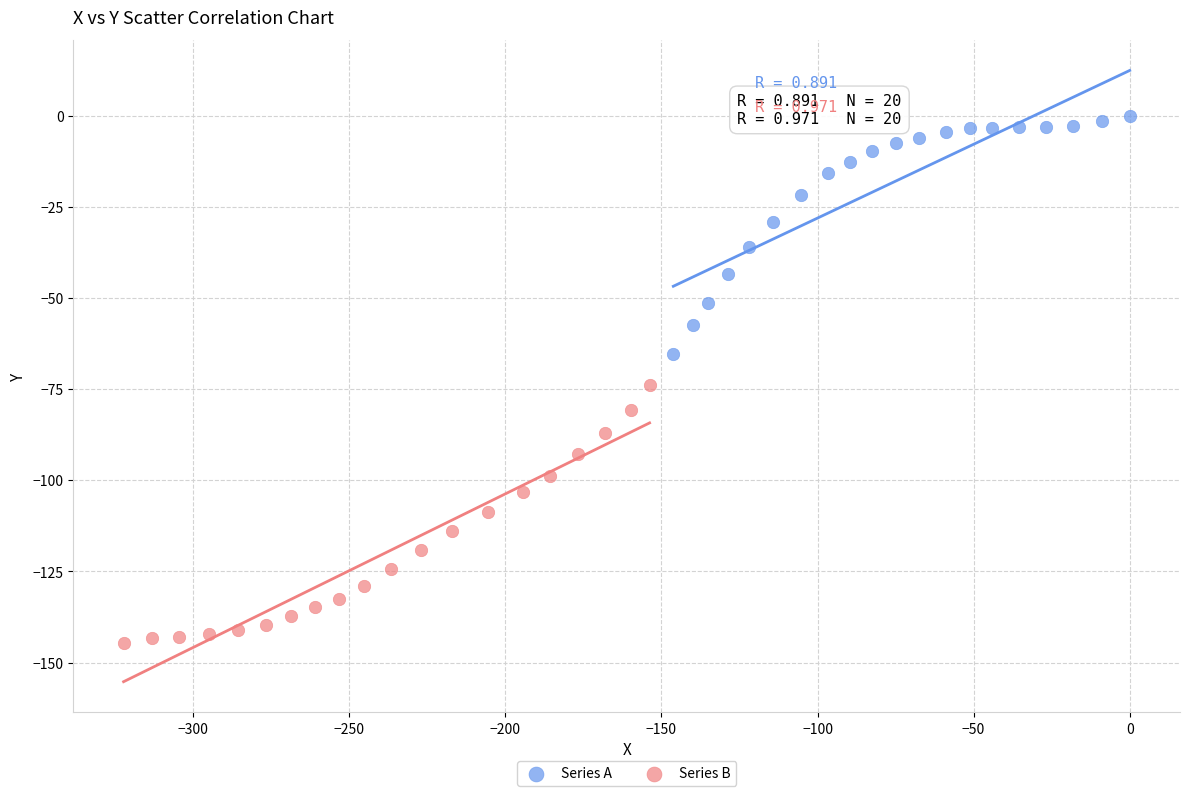

Which series reaches the maximum Y coordinate?

Series A